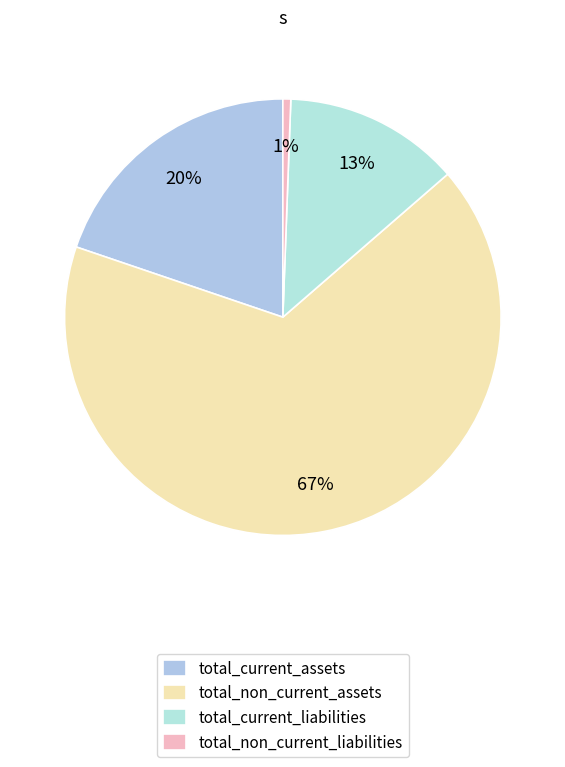

Does total_non_current_assets represent more than half of the total?

Yes